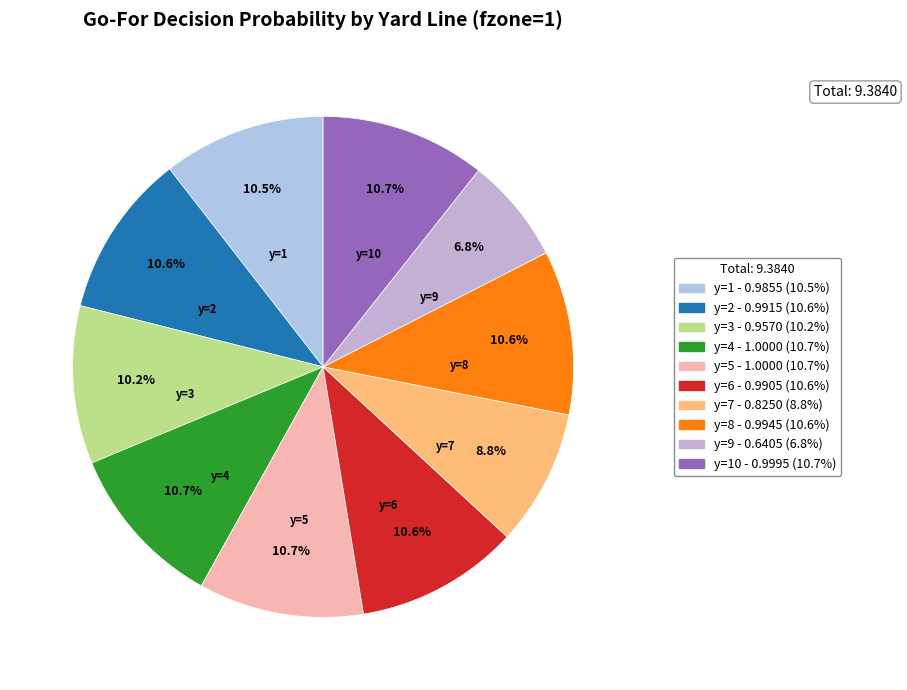

How many segments does this pie chart have?

10